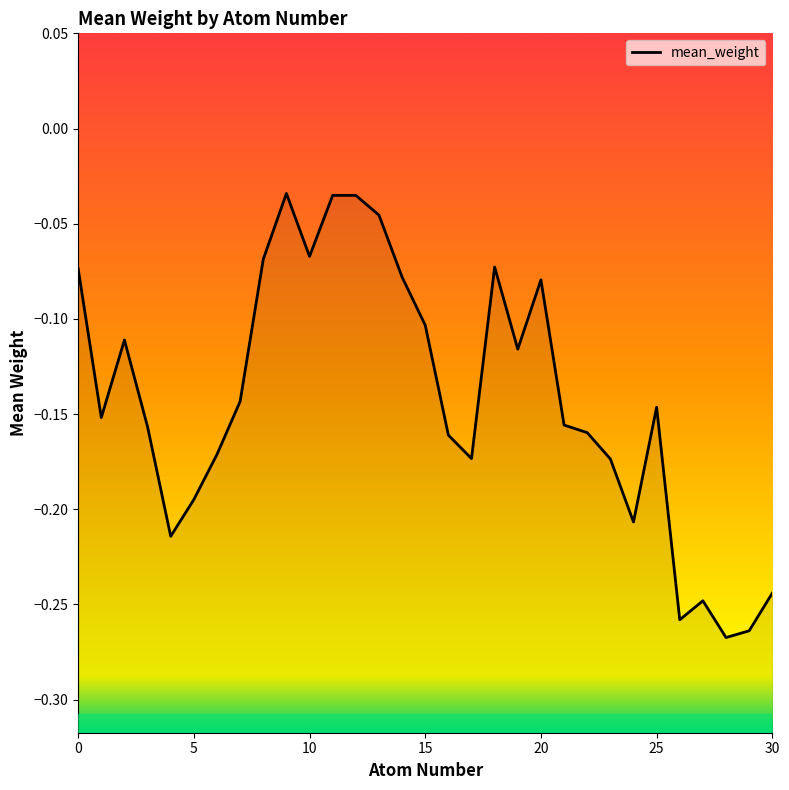

What is the change in value from 22 to 27?

-0.1